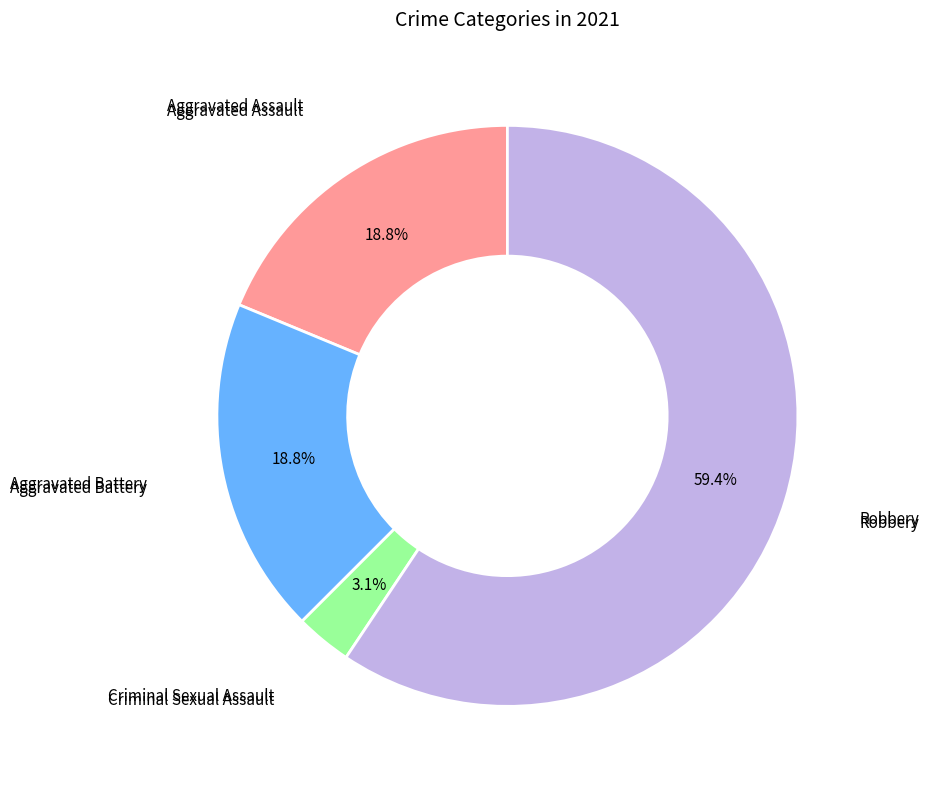

Does any single category account for the majority?

Yes